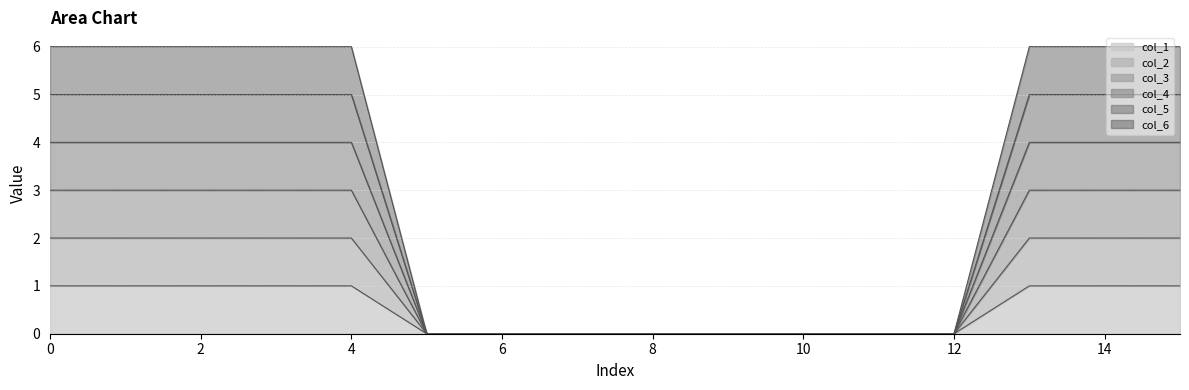

Is it true that col_4 equals 2 at 4?

False